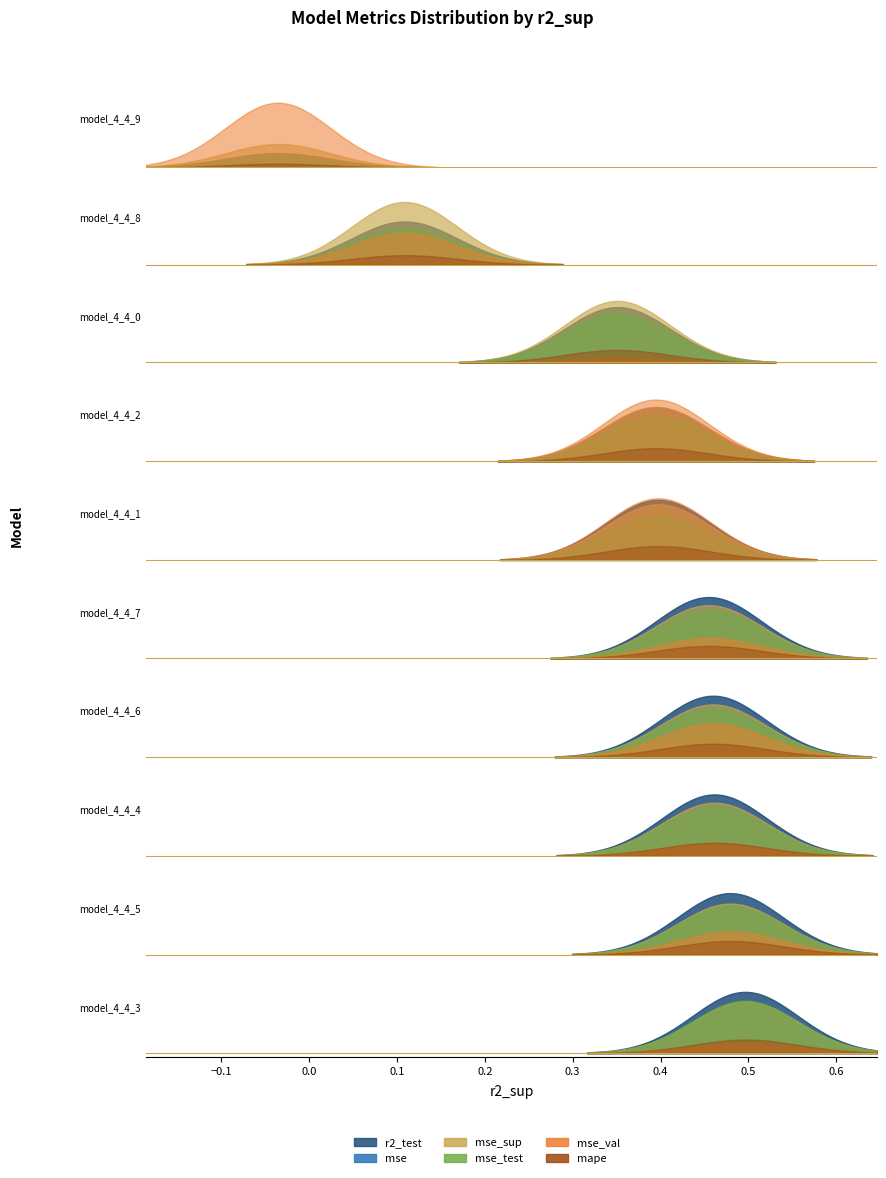

True or false: mse_test has a value of 0.4 at model_4_4_6.

False